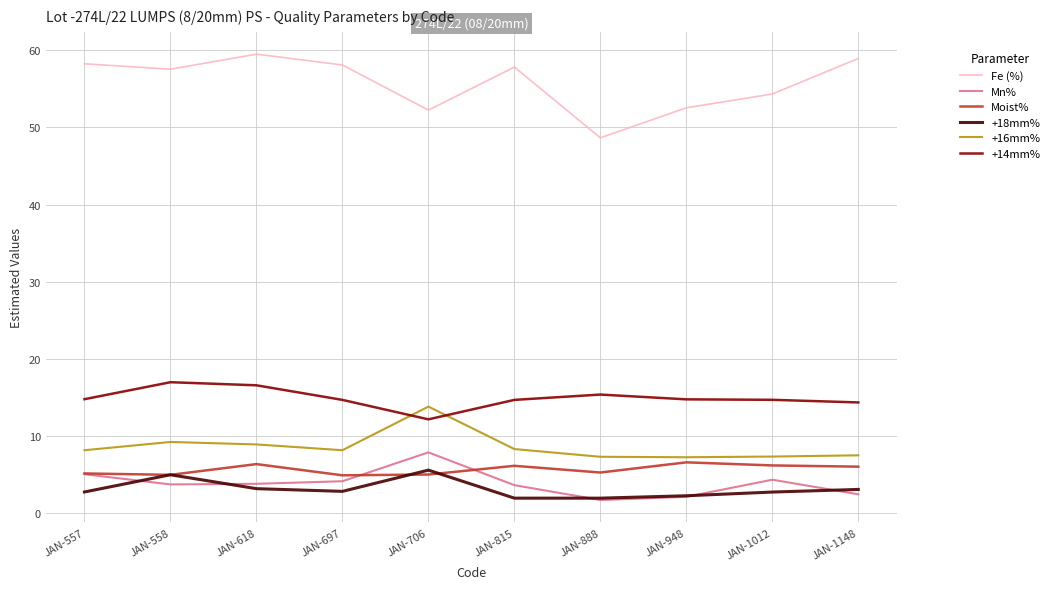

True or false: Fe (%) has a value of 48.6 at JAN-888.

True